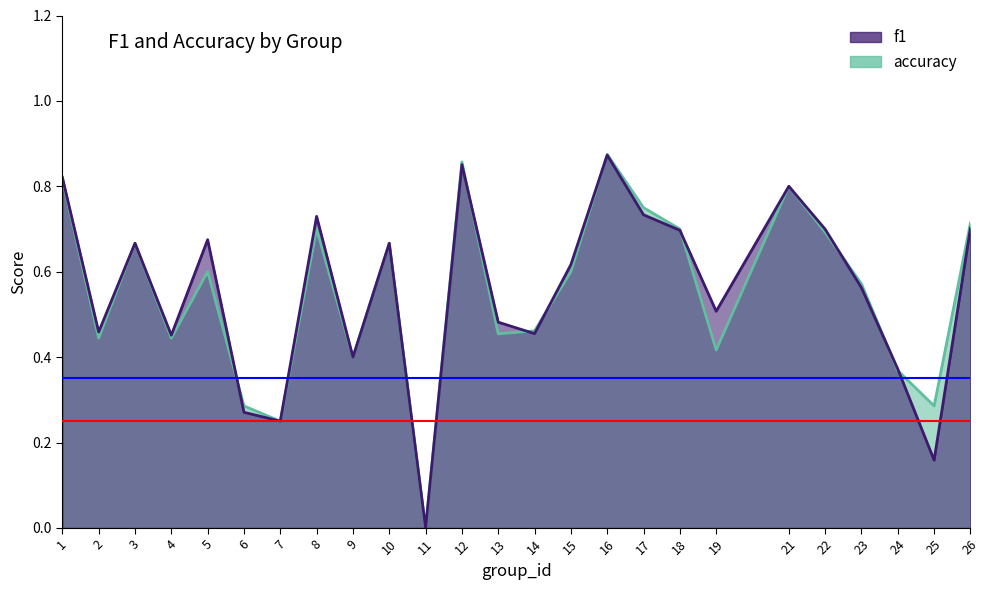

Reading right to left, extract all data points from this chart.

f1: 26=0.7	25=0.2	24=0.4	23=0.6	22=0.7	21=0.8	19=0.5	18=0.7	17=0.7	16=0.9	15=0.6	14=0.5	13=0.5	12=0.9	11=0.0	10=0.7	9=0.4	8=0.7	7=0.2	6=0.3	5=0.7	4=0.5	3=0.7	2=0.5	1=0.8
accuracy: 26=0.7	25=0.3	24=0.4	23=0.6	22=0.7	21=0.8	19=0.4	18=0.7	17=0.8	16=0.9	15=0.6	14=0.5	13=0.5	12=0.9	11=0.0	10=0.7	9=0.4	8=0.7	7=0.2	6=0.3	5=0.6	4=0.4	3=0.7	2=0.4	1=0.8